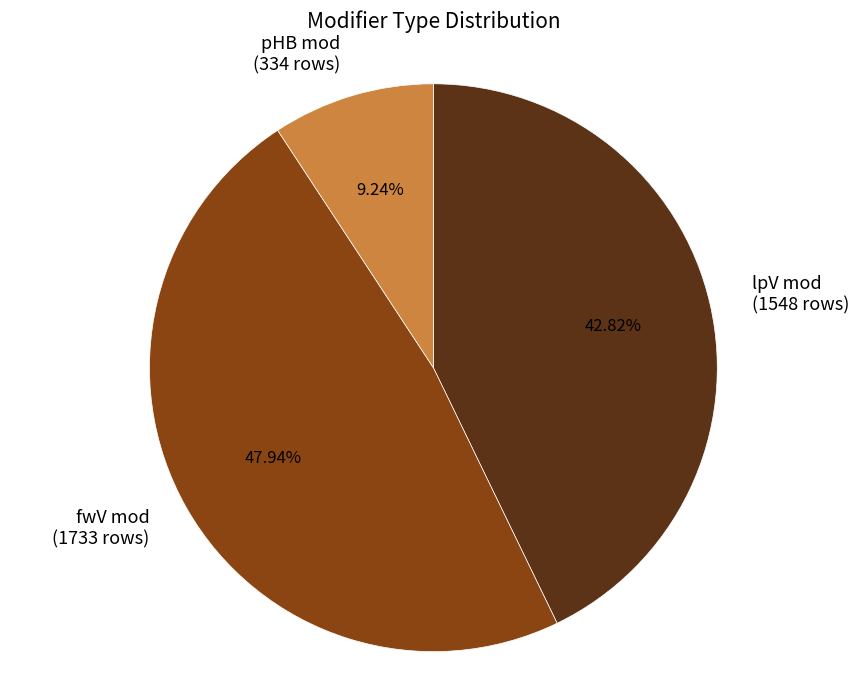

Rank the categories by value from highest to lowest.

fwV mod (1733 rows), lpV mod (1548 rows), pHB mod (334 rows)